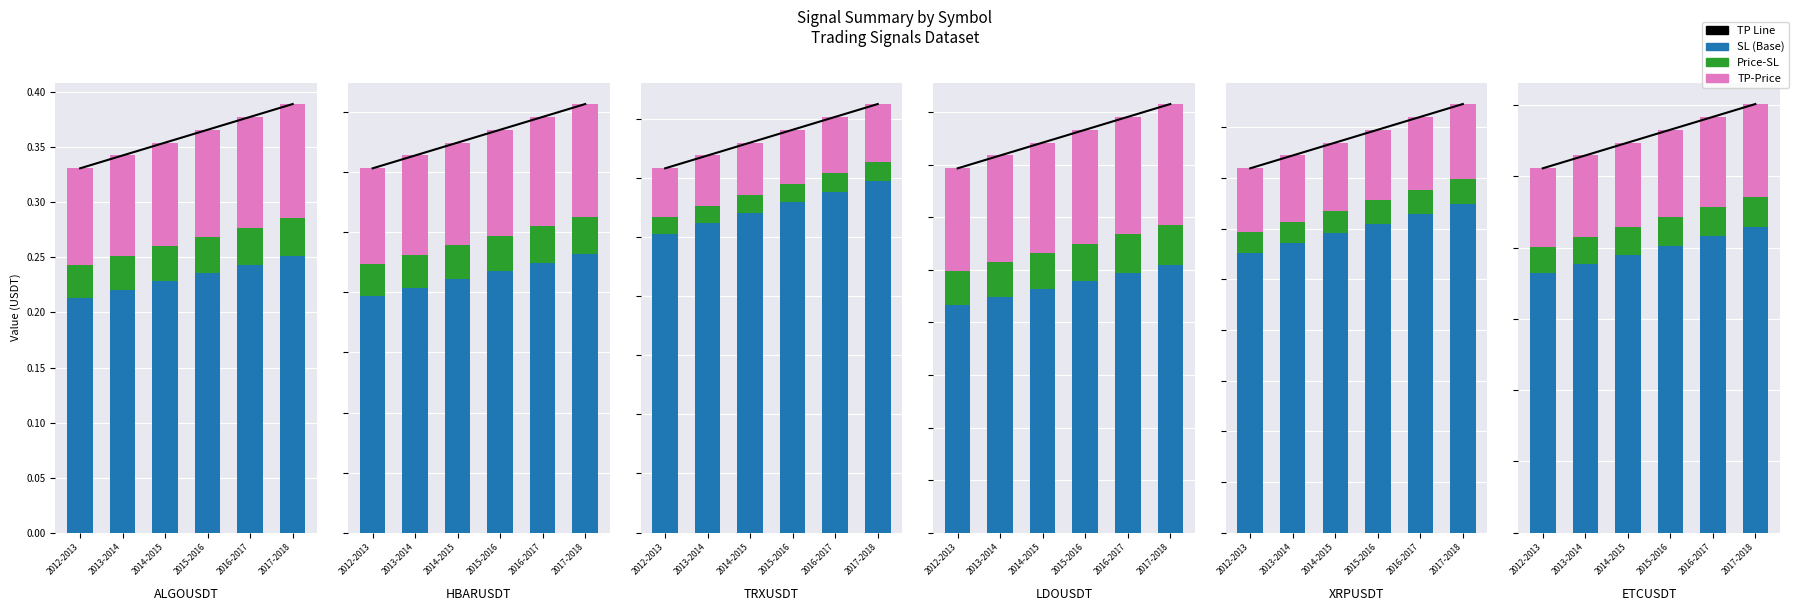

Count the number of categories in the chart.

6